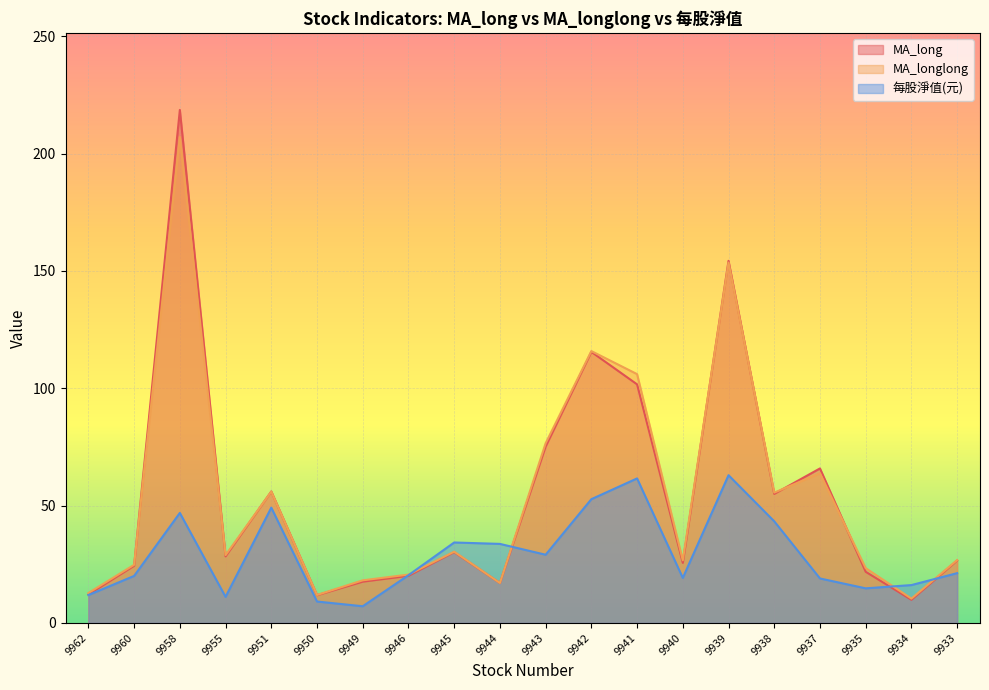

Between 9949 and 9937, which is larger?

9937